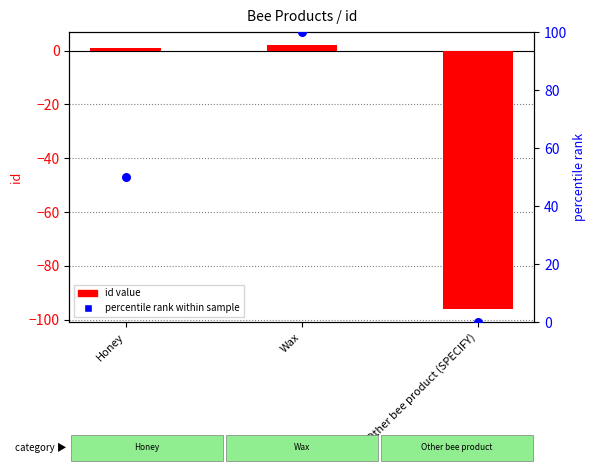

At which category is the sum across all series the highest?

Wax